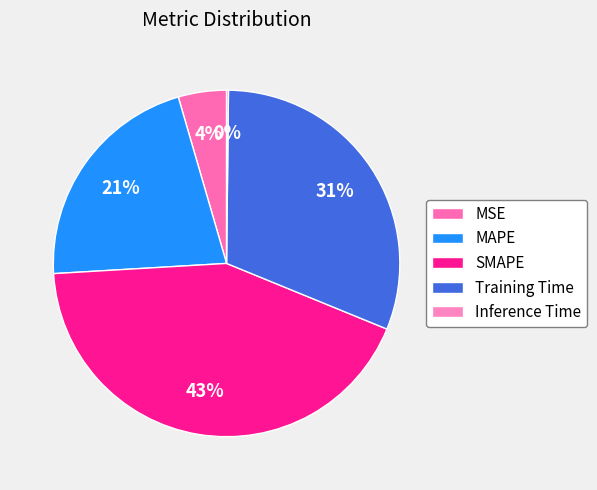

How many segments does this pie chart have?

5